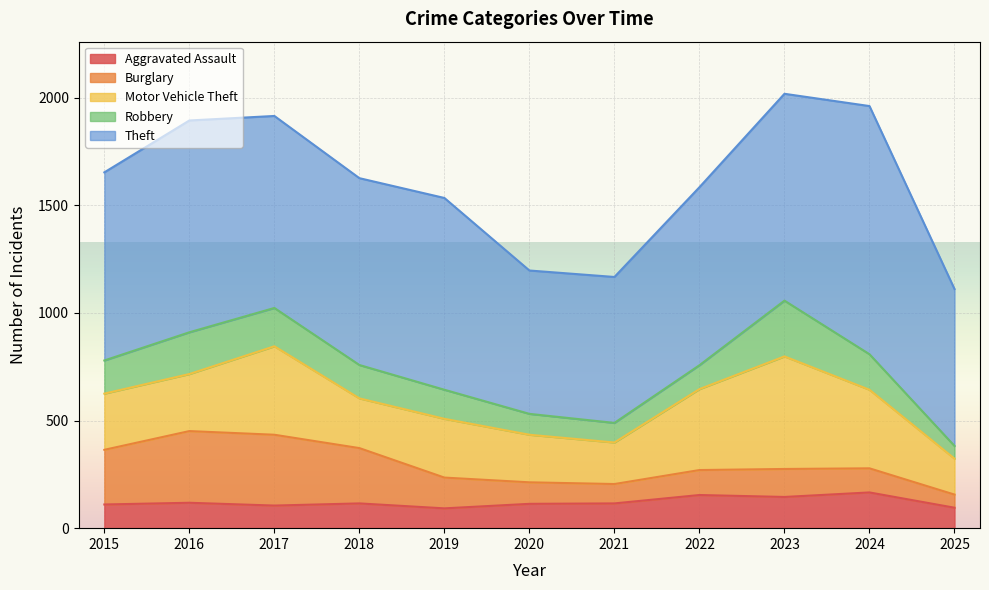

Where is the first local maximum for Theft?

2016